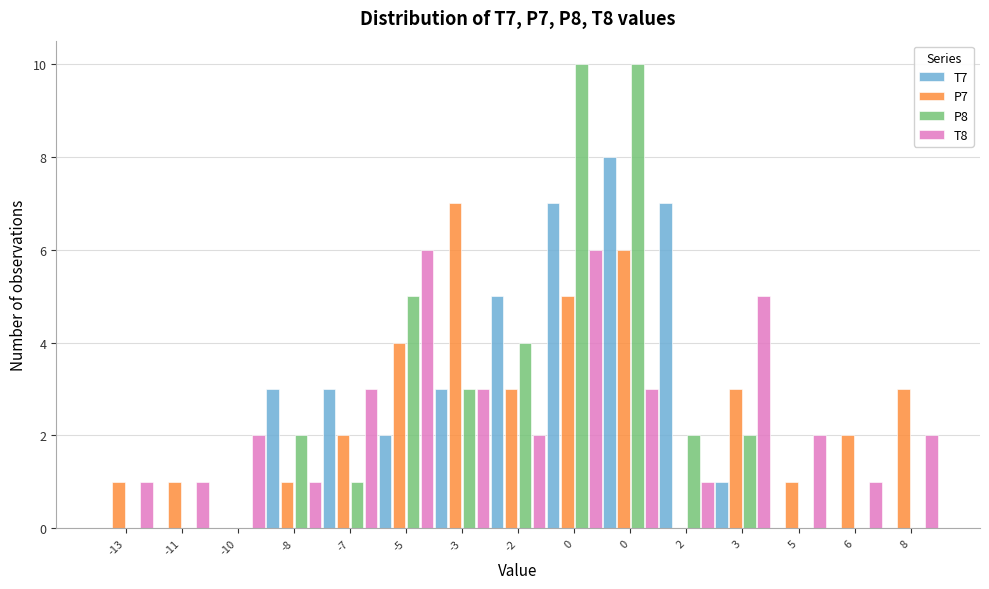

Are the bars grouped side by side (vs. stacked)?

Yes